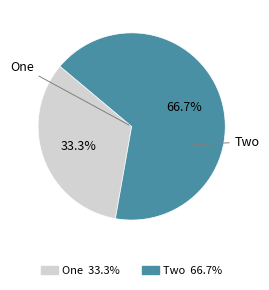

To the nearest percent, what is the combined percentage of Two and One?

100%